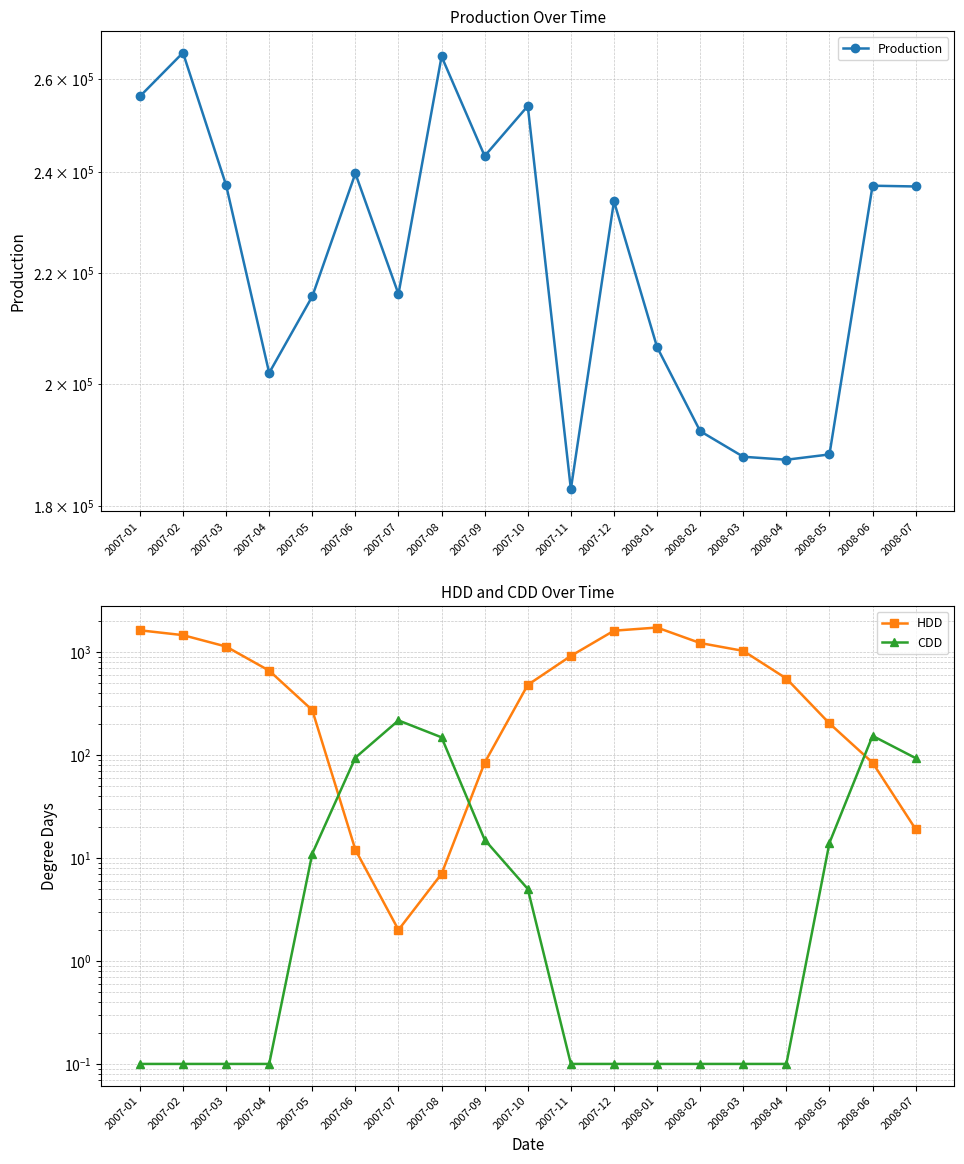

At how many categories does at least one series exceed 50694?

19